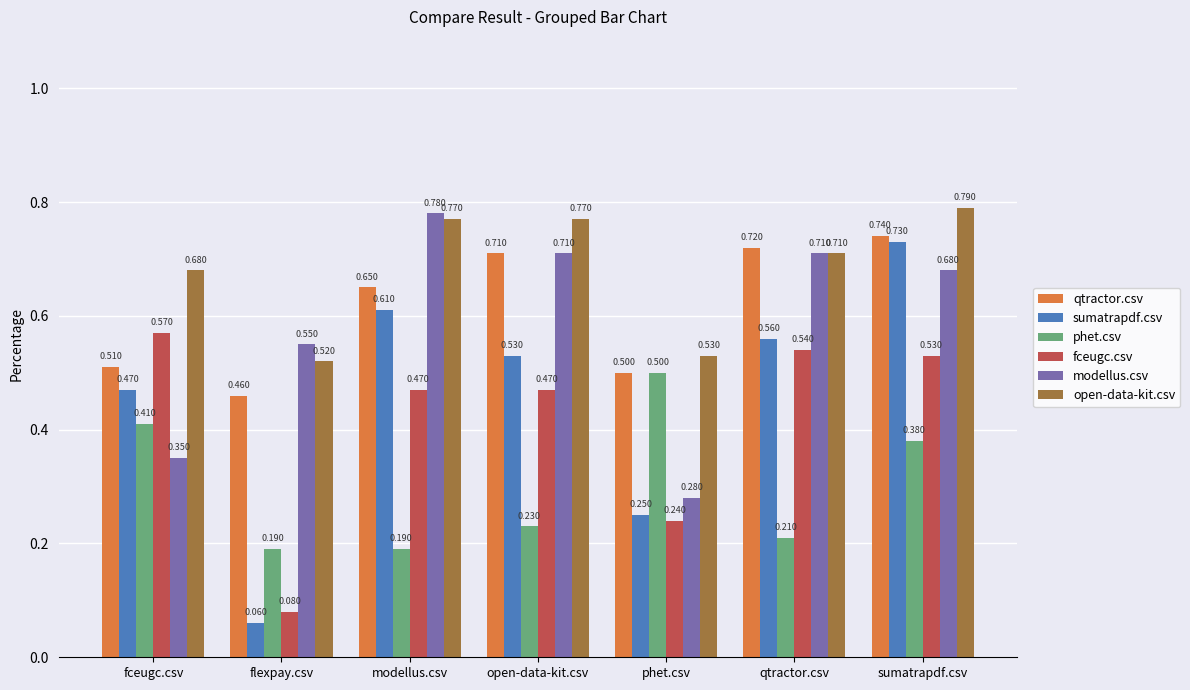

Are the bars horizontal?

No